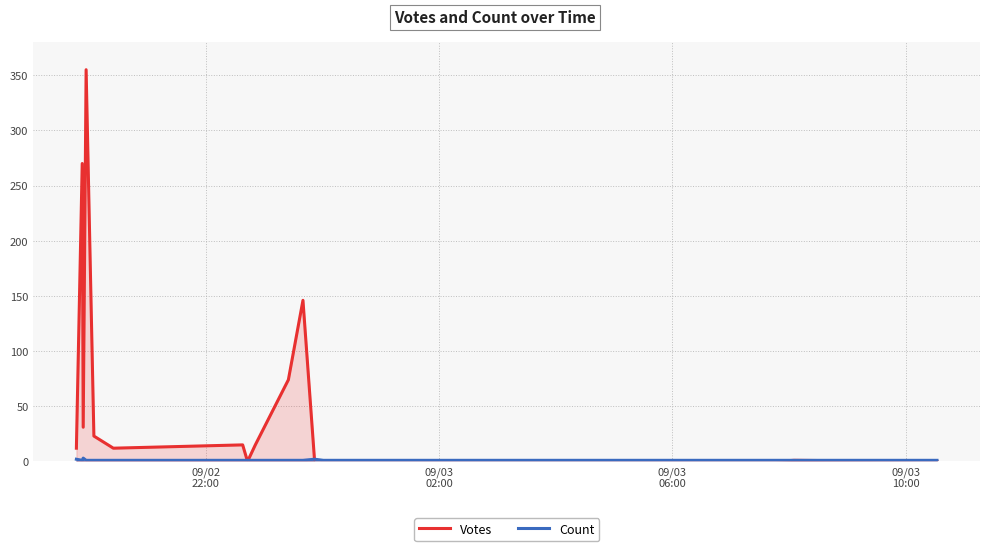

How many intersections are there between Votes and Count?

3